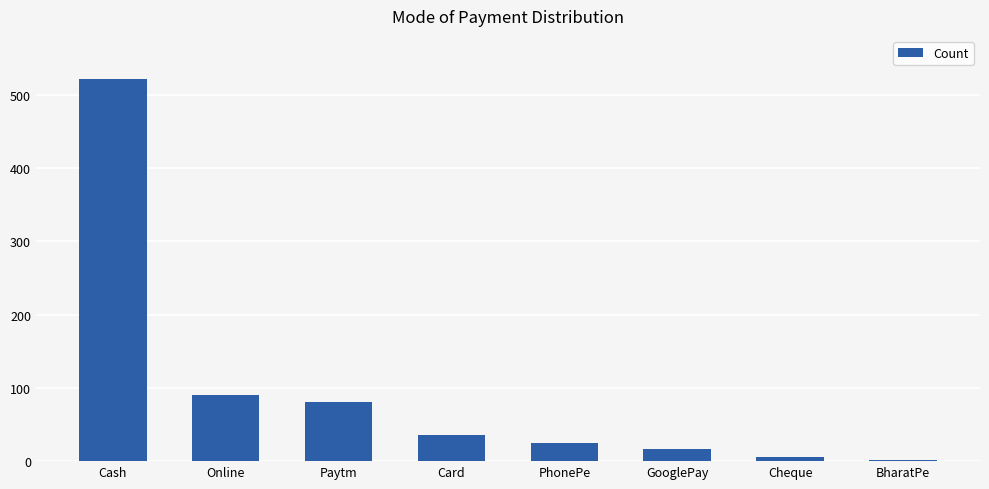

How many distinct data groups are displayed?

1